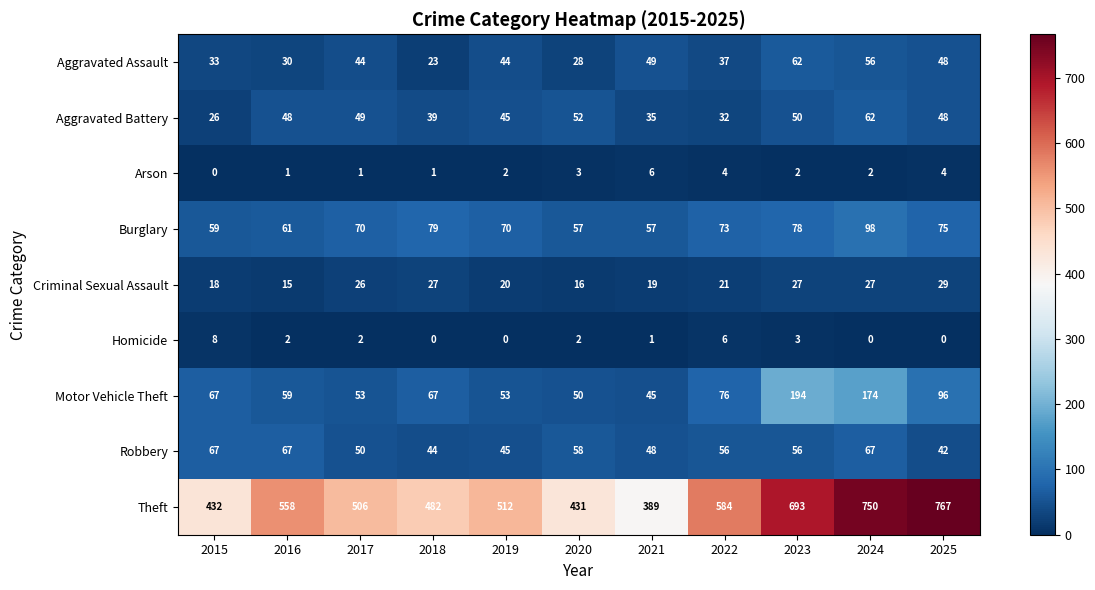

At 2022, list the series in order from smallest to largest.

Arson, Homicide, Criminal Sexual Assault, Aggravated Battery, Aggravated Assault, Robbery, Burglary, Motor Vehicle Theft, Theft